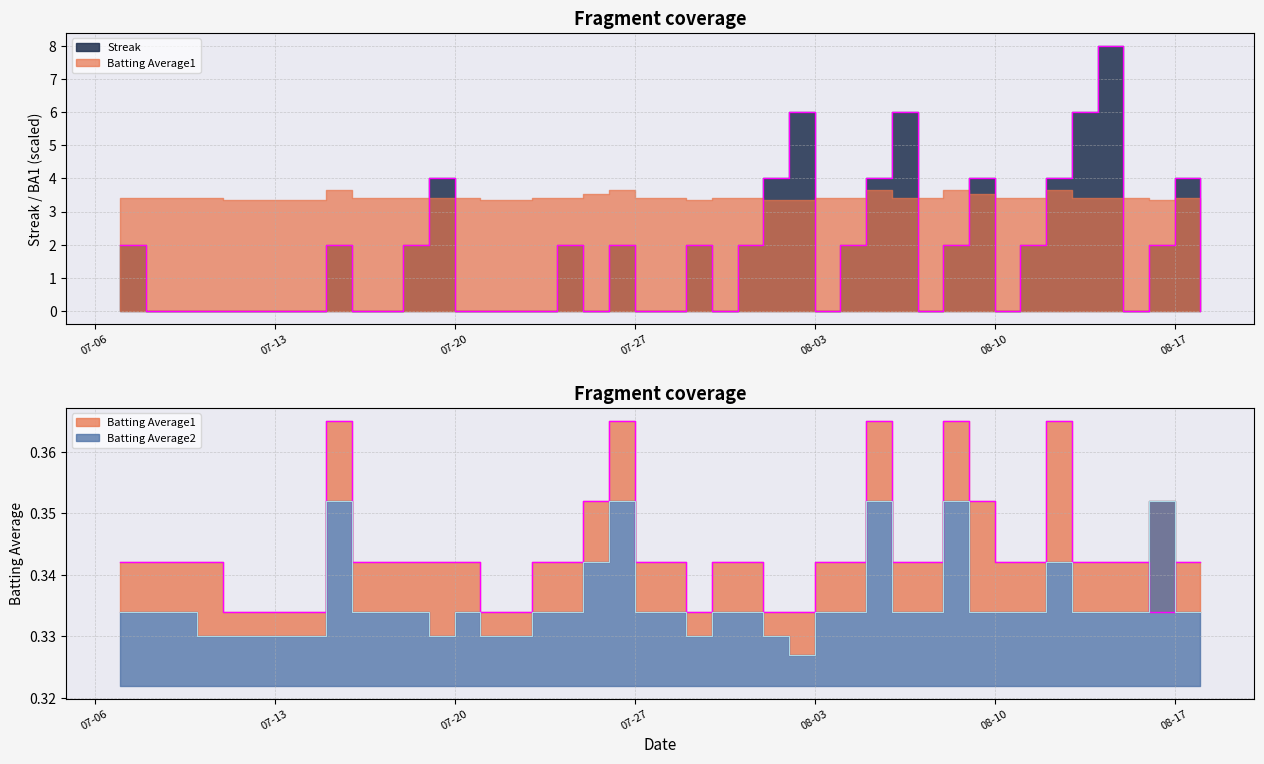

The value of Batting Average1 at 2010-07-10 is 0.5. True or false?

False